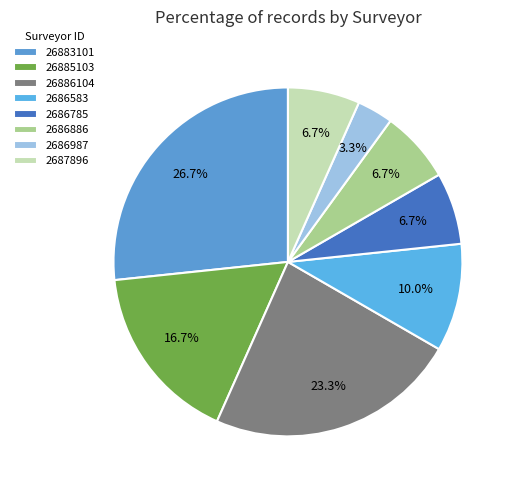

To the nearest percent, what portion does 26883101 represent?

27%